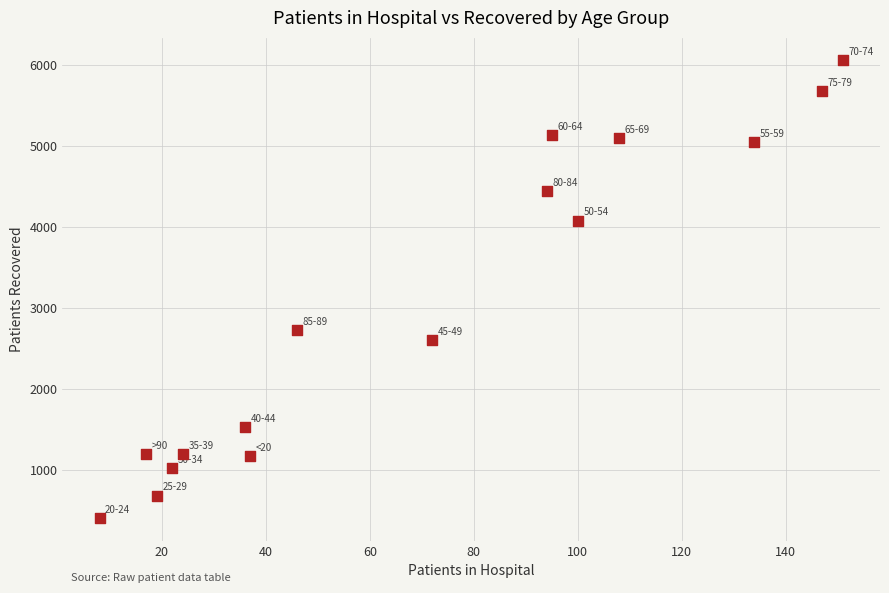

What is the range of Y values (max minus min)?

5655